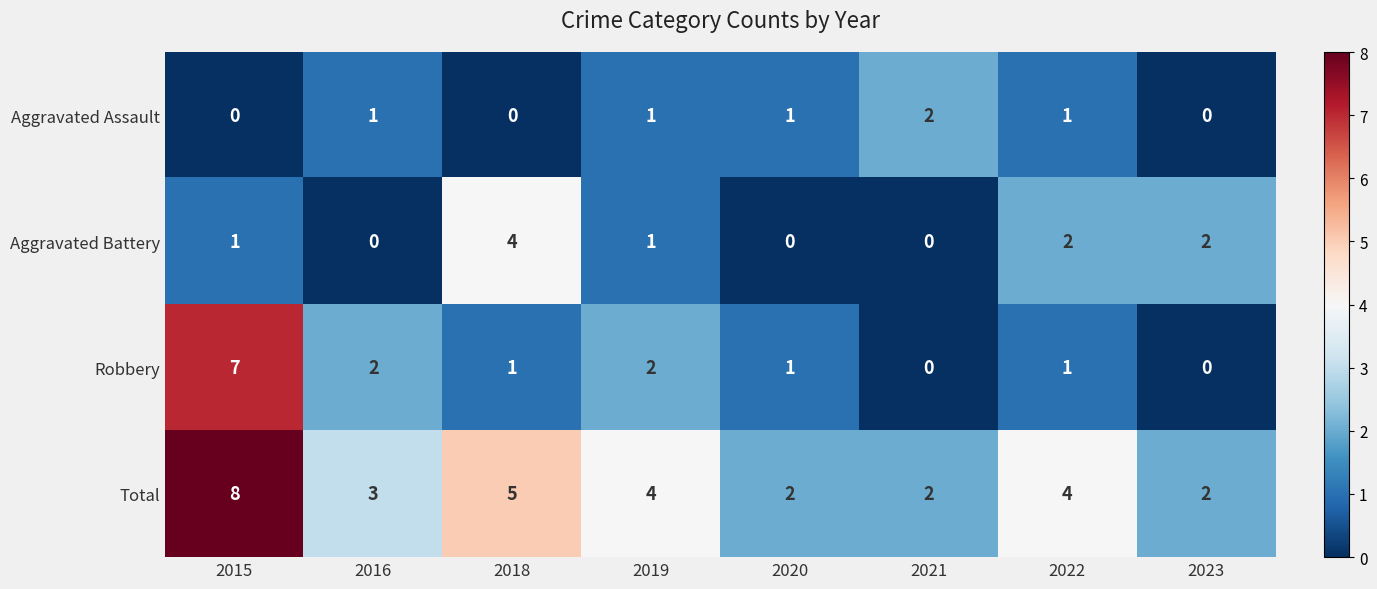

Count the Robbery values in the range 1 to 2.

5